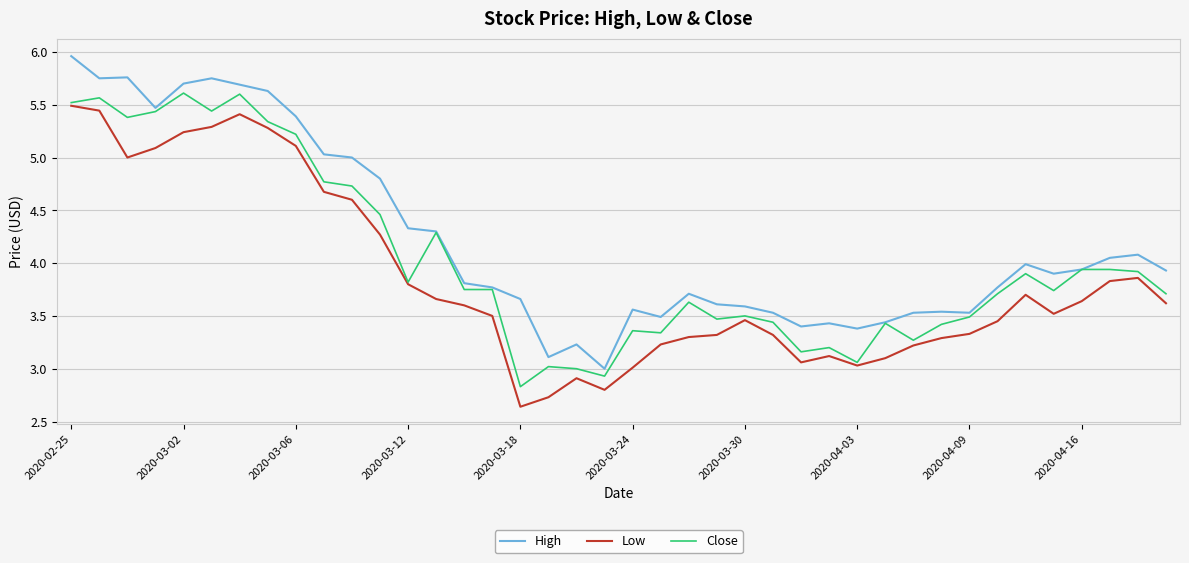

What is the maximum value for Low?

5.5